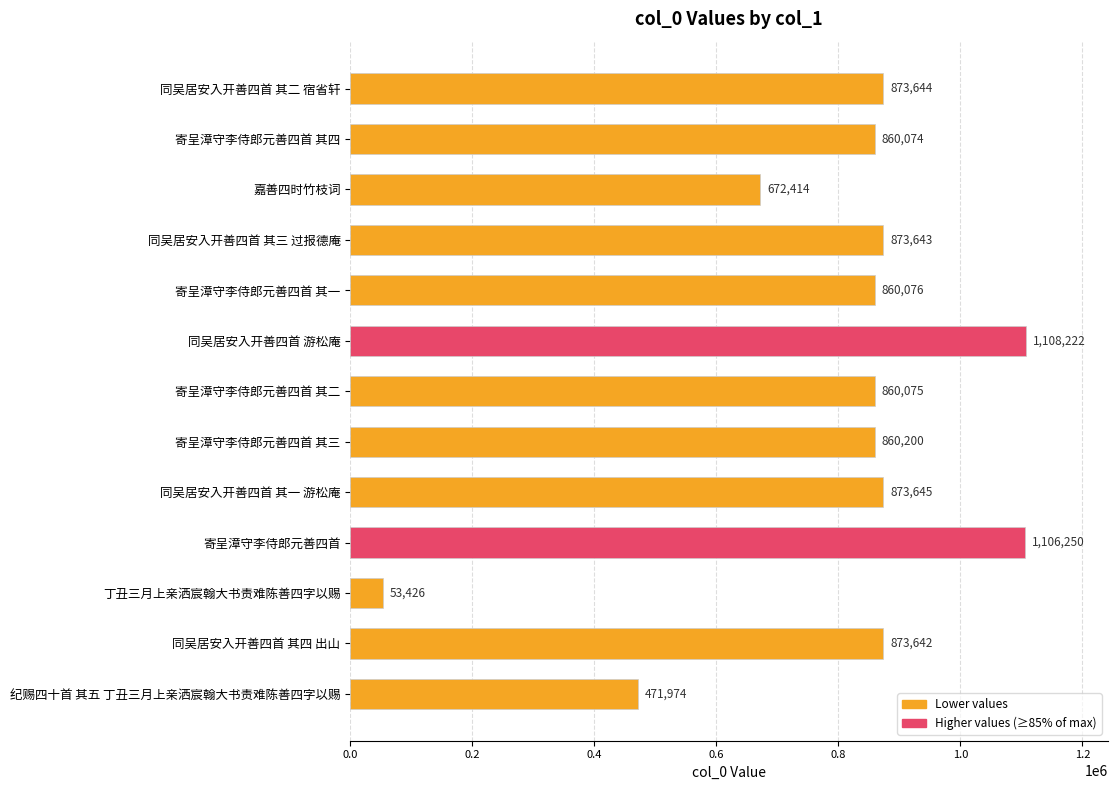

What is the label of the 3rd bar from the top?

嘉善四时竹枝词